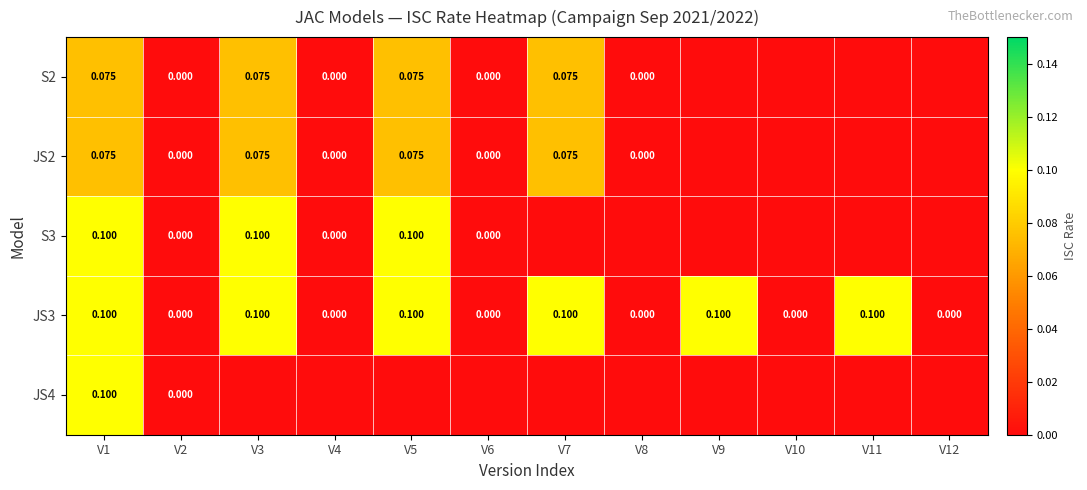

Count the number of data series in this chart.

5